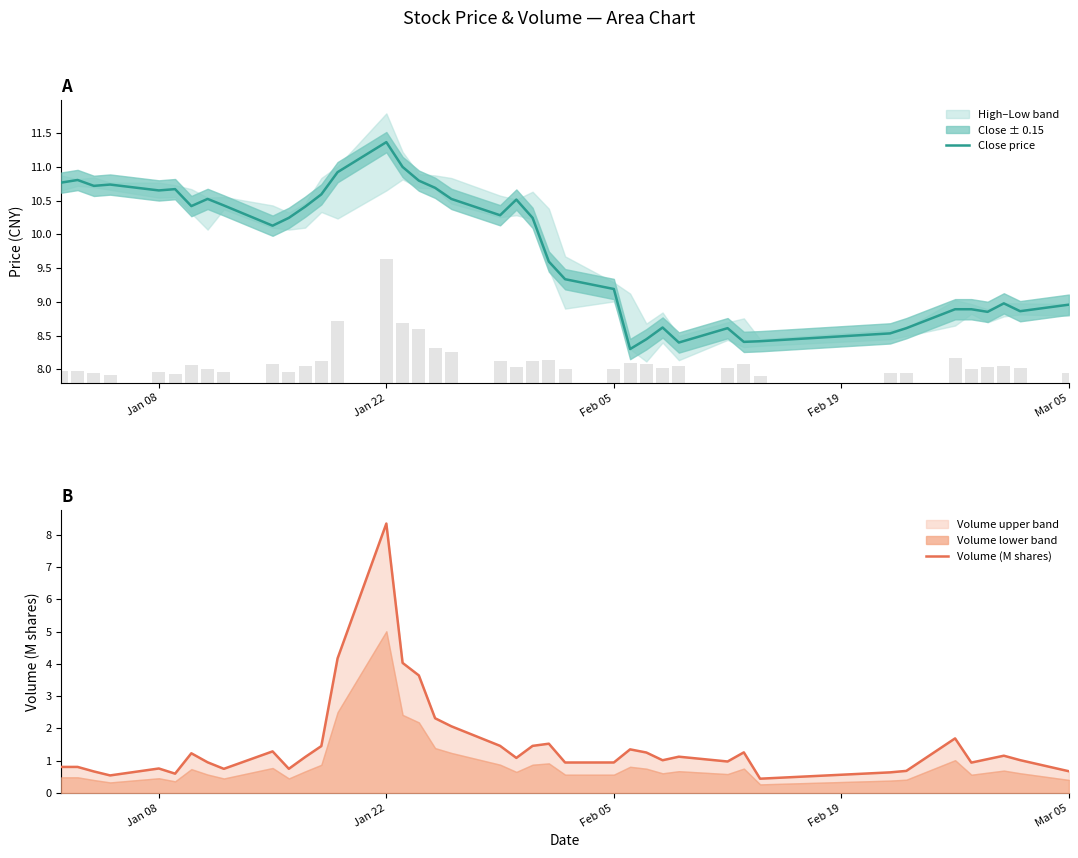

What is the highest value of the Close price series?

11.4